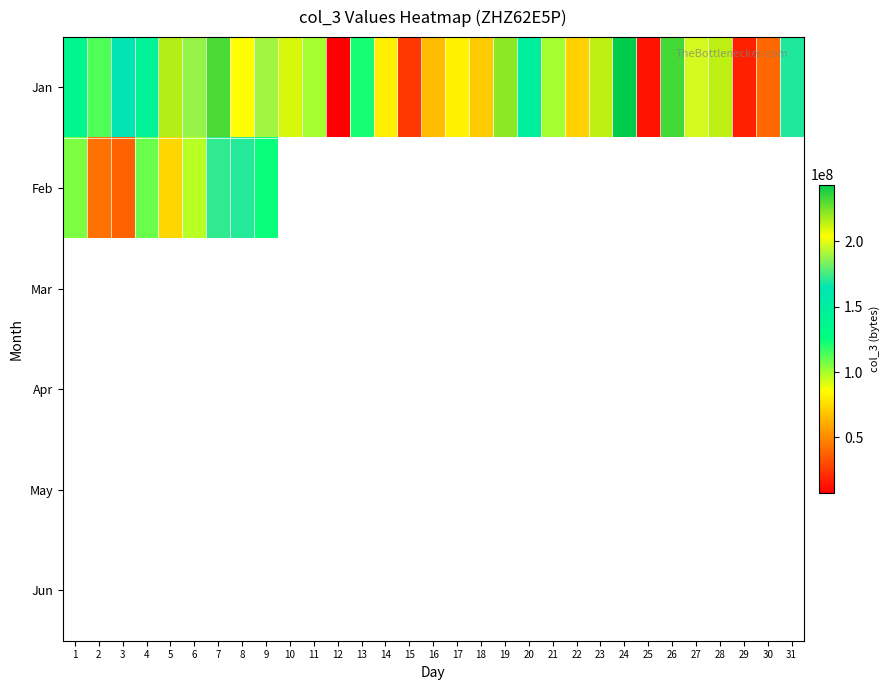

Between 23 and 30, which series saw the biggest shift?

Jan